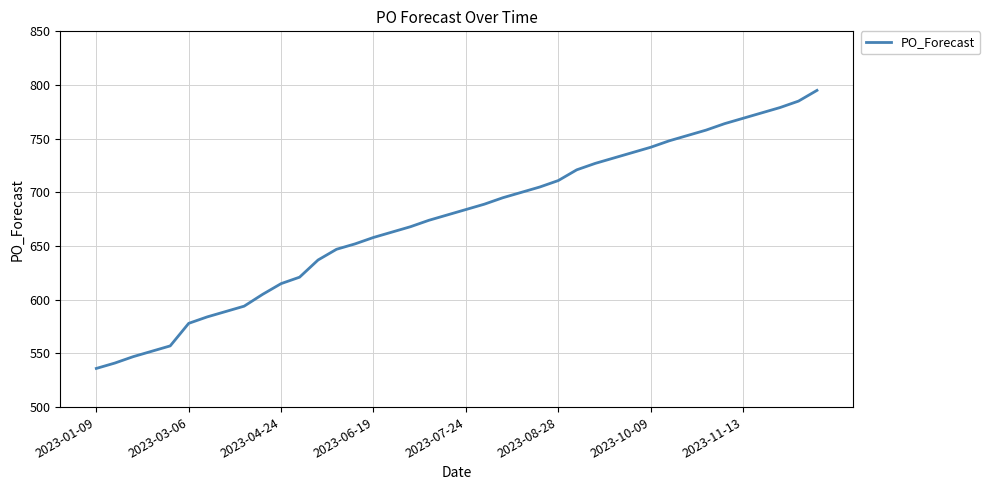

What is the smallest value displayed?

536